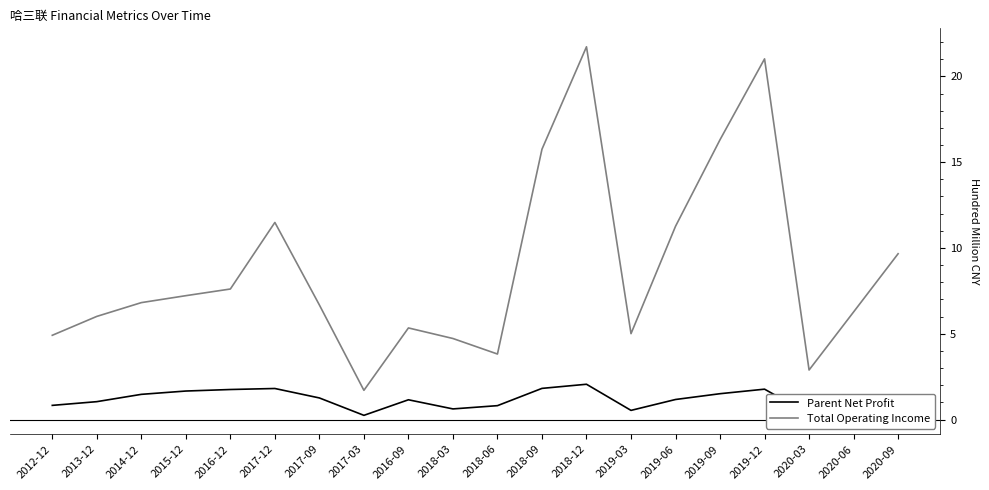

What is the total value across all series at 2019-12?

22.8